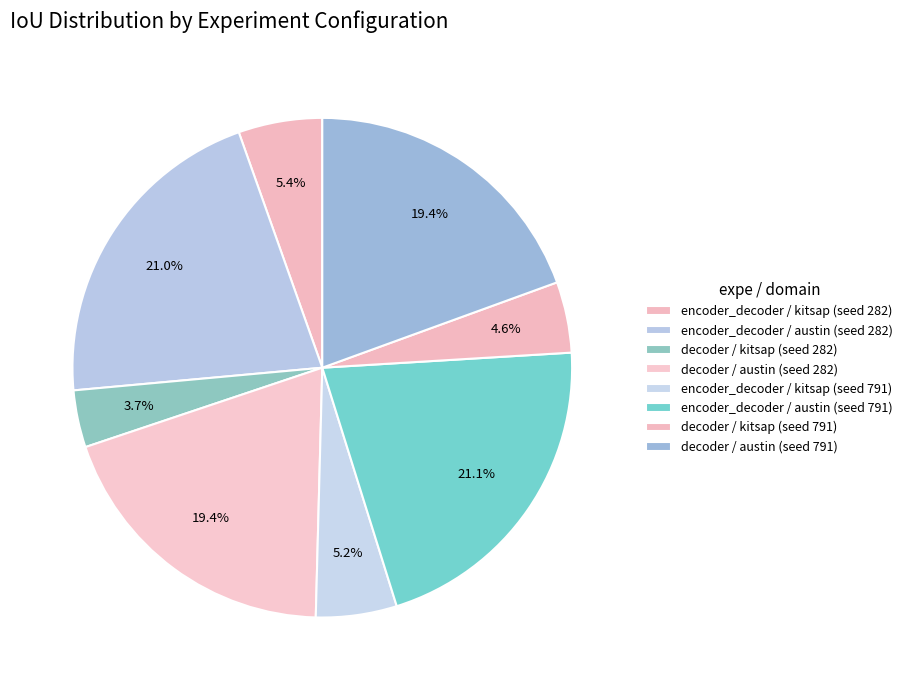

Does encoder_decoder / austin (seed 282) represent more than half of the total?

No